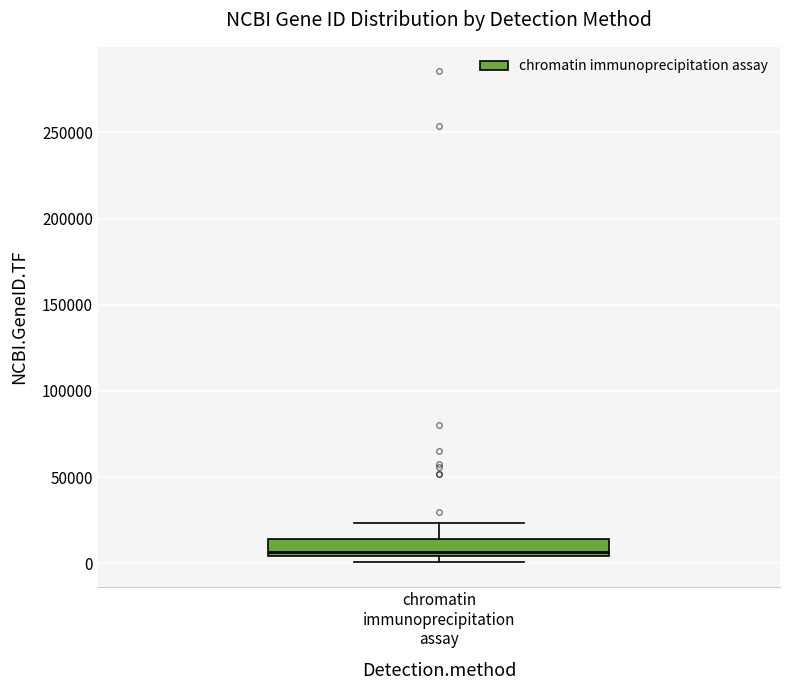

Transcribe this box plot: give where the median line is, the range the box spans, and where the two whiskers end, as read against the y-axis. The values are not printed on the chart, so give them approximately, as read against the axis.

median 5000 (just above the box's lower edge), box 5000 to 15000, whiskers 0 to 25000